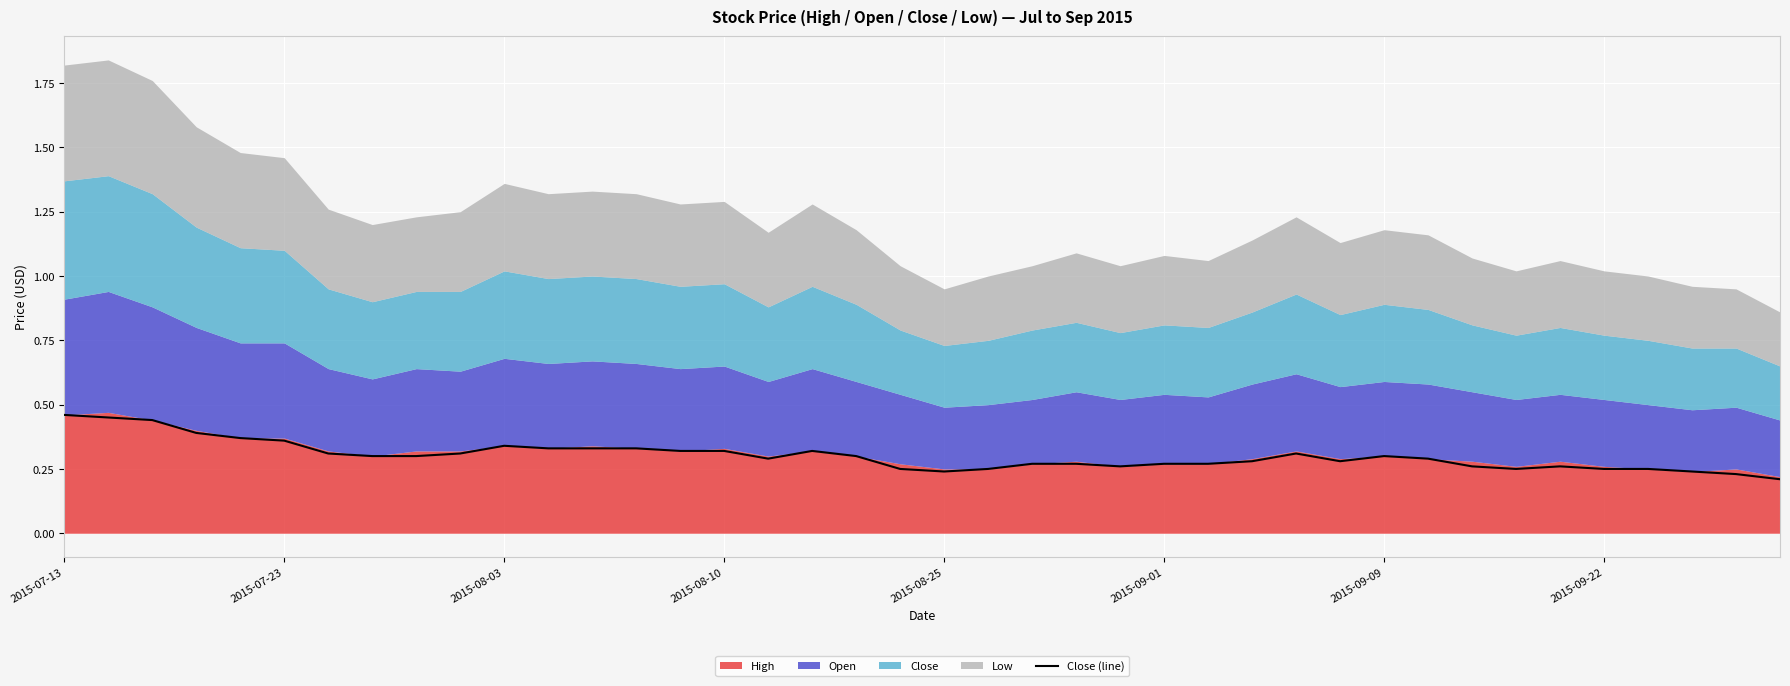

How many lines are shown in the chart?

1